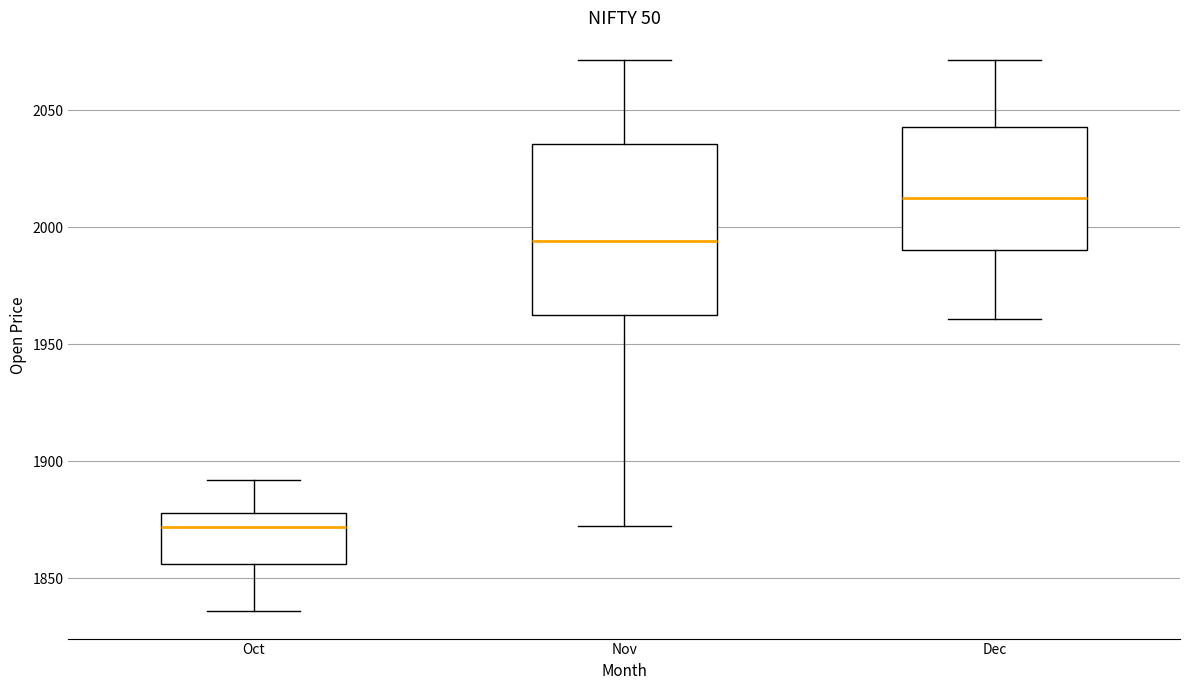

Reading left to right, read every box against the y-axis: the position of its median line, the range the box covers, and the ends of its whiskers. The values are not printed on the chart, so give them approximately, as read against the axis.

Oct: median 1870, box 1855 to 1880, whiskers 1835 to 1890
Nov: median 1995, box 1965 to 2035, whiskers 1875 to 2070
Dec: median 2015, box 1990 to 2045, whiskers 1960 to 2070